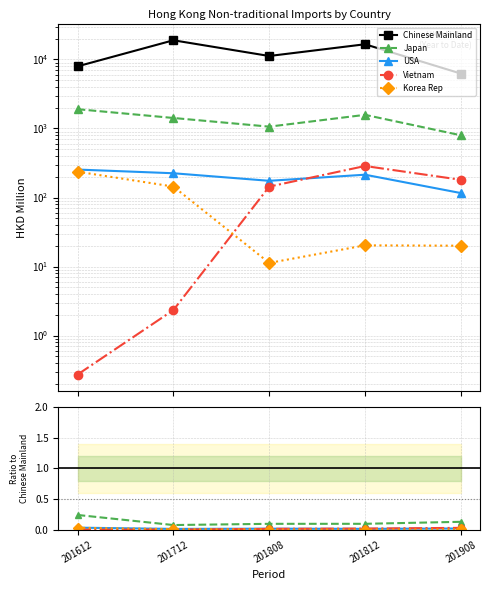

Between 201808 and 201908, which is larger?

201808